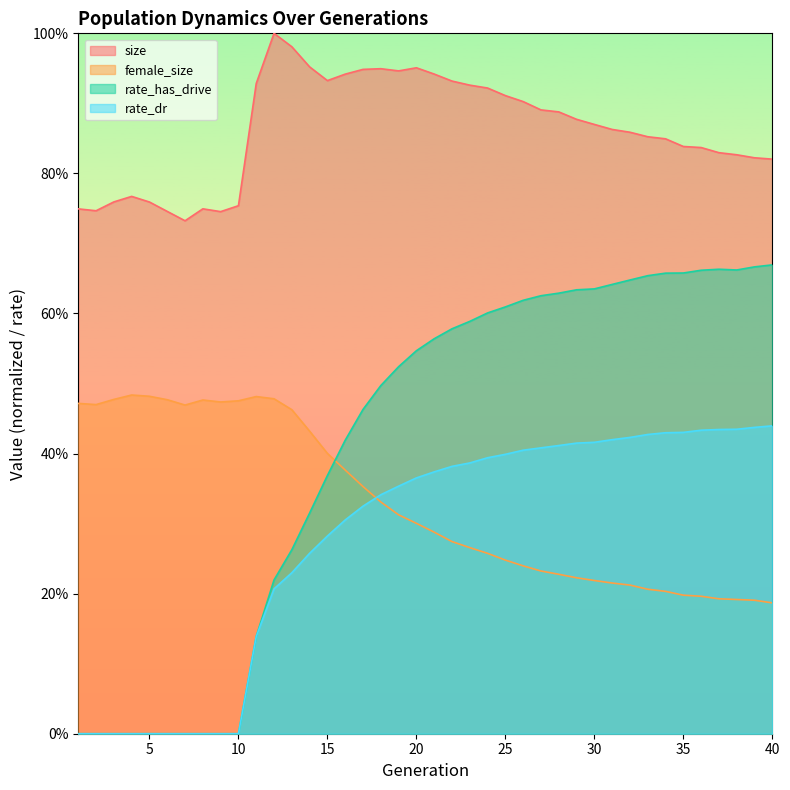

Which category has the lowest value in the female_size series?

40